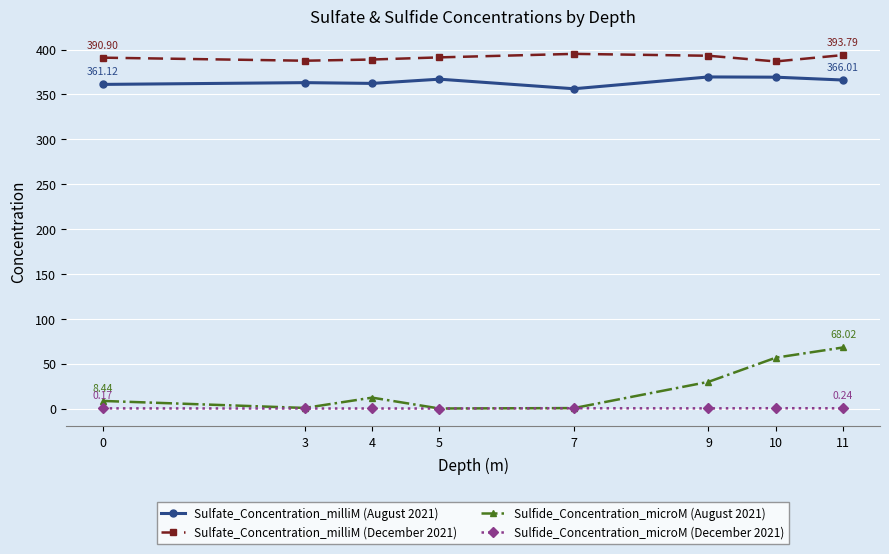

What is the difference between the maximum and minimum values in the Sulfate_Concentration_milliM (December 2021) series?

8.4